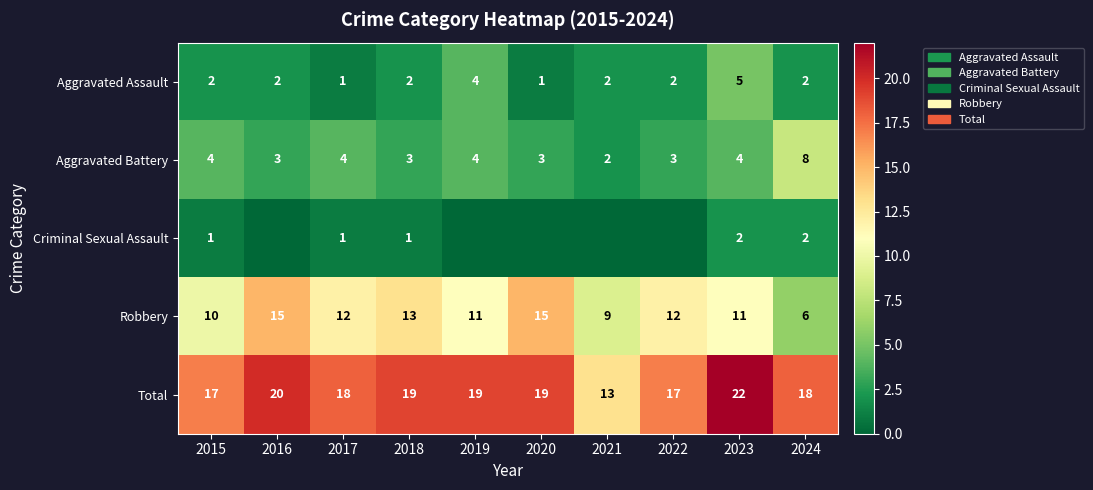

Is it true that Total equals 19 at 2018?

True